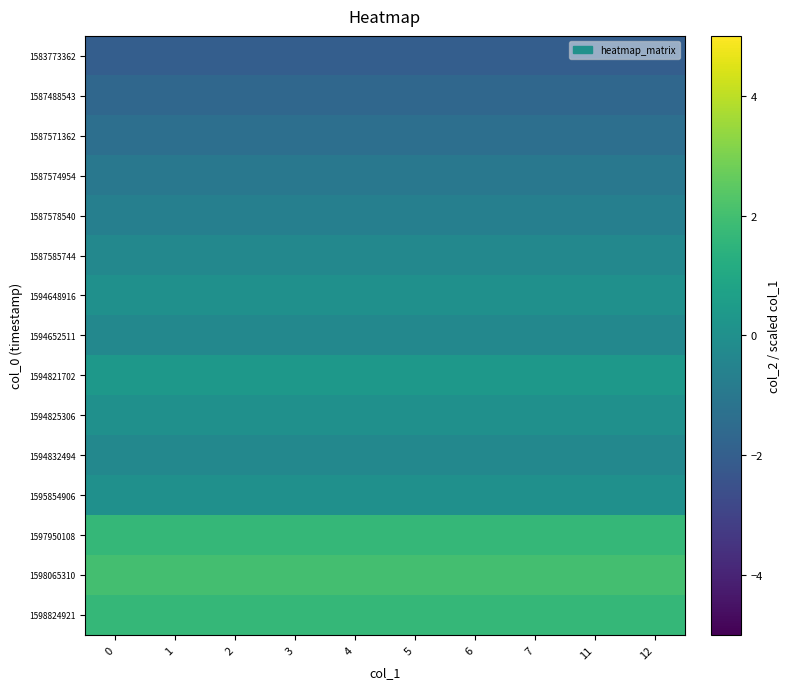

How many series are shown in this chart?

15